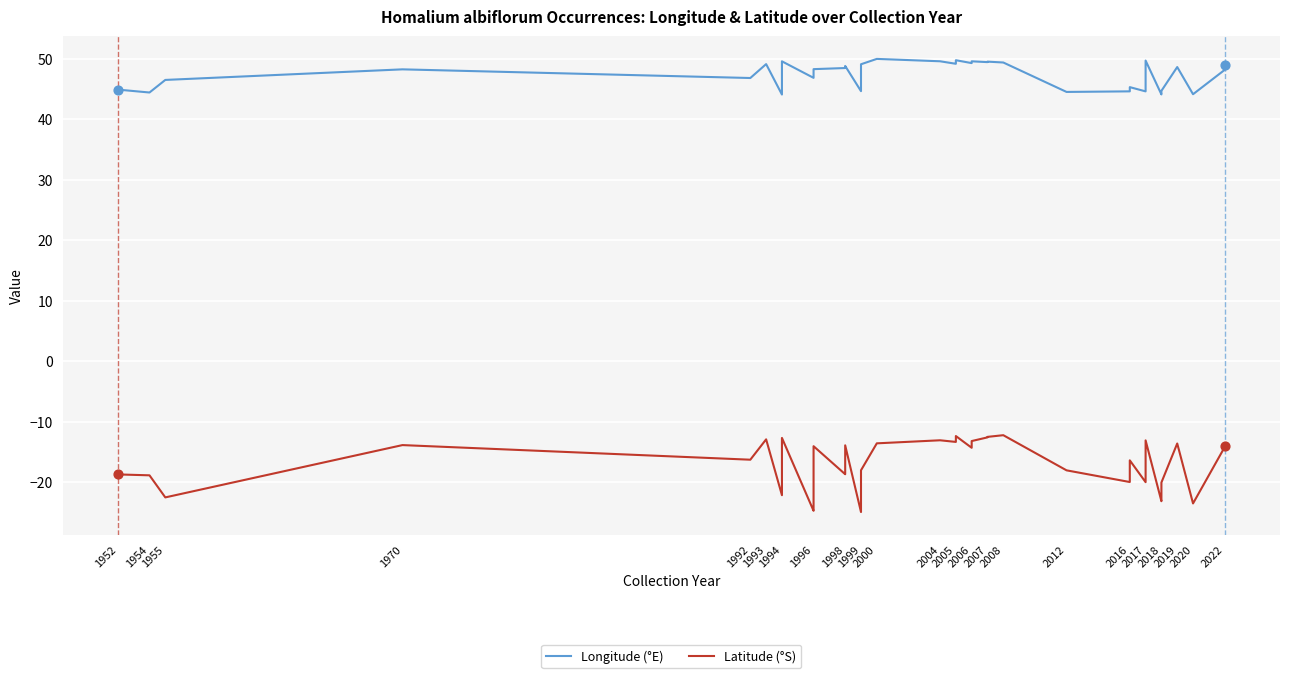

At how many categories does at least one series exceed -6?

40